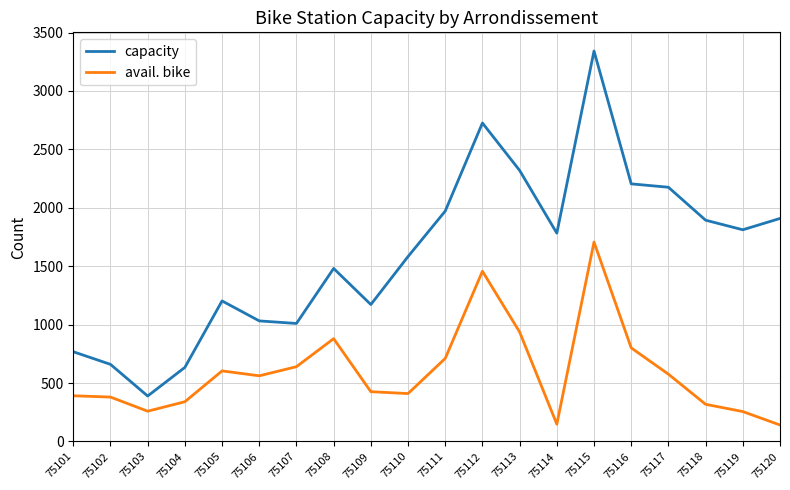

The avail. bike series shows 937 at 75113. True or false?

True